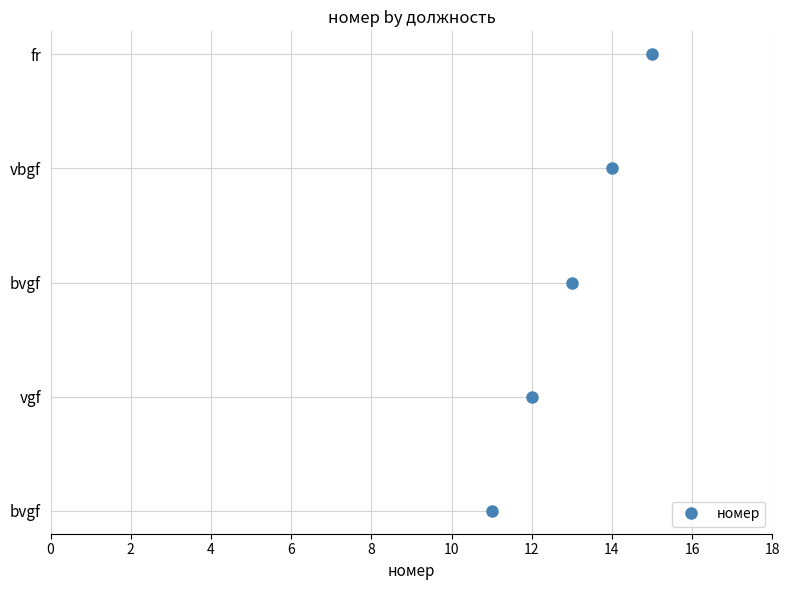

Which has a higher value, 4 or 8?

8